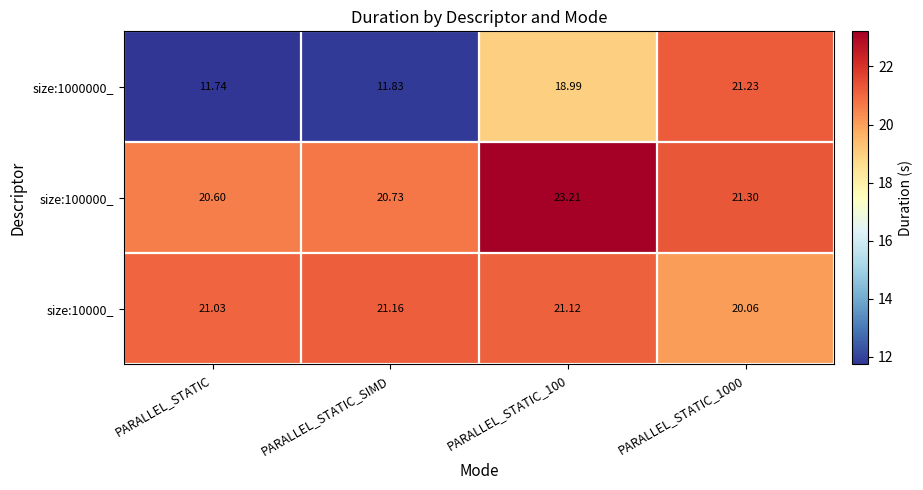

Where does the size:10000_ series first go above 21?

PARALLEL_STATIC